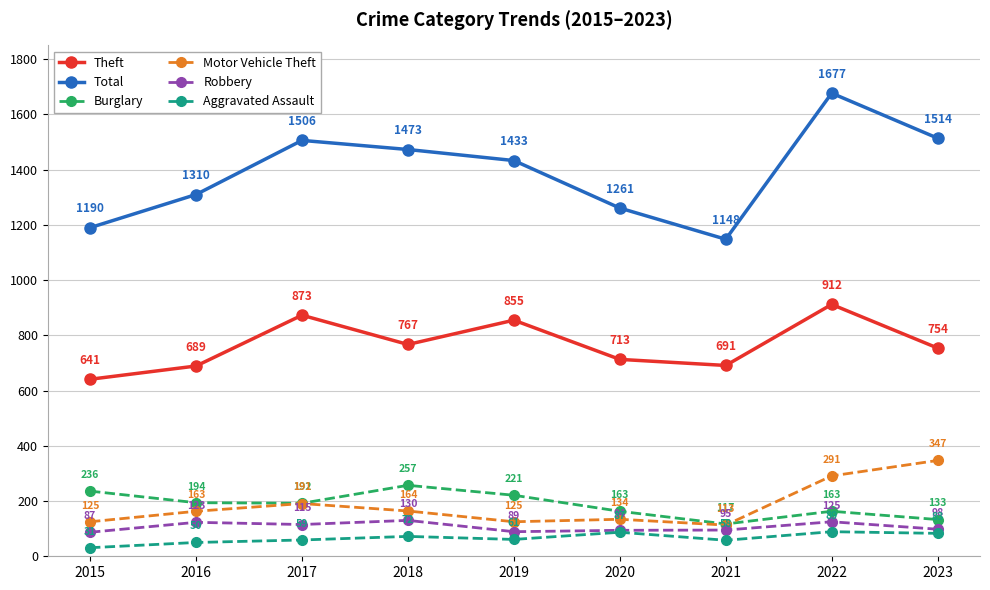

Rank the series at 2015 from lowest to highest value.

Aggravated Assault, Robbery, Motor Vehicle Theft, Burglary, Theft, Total